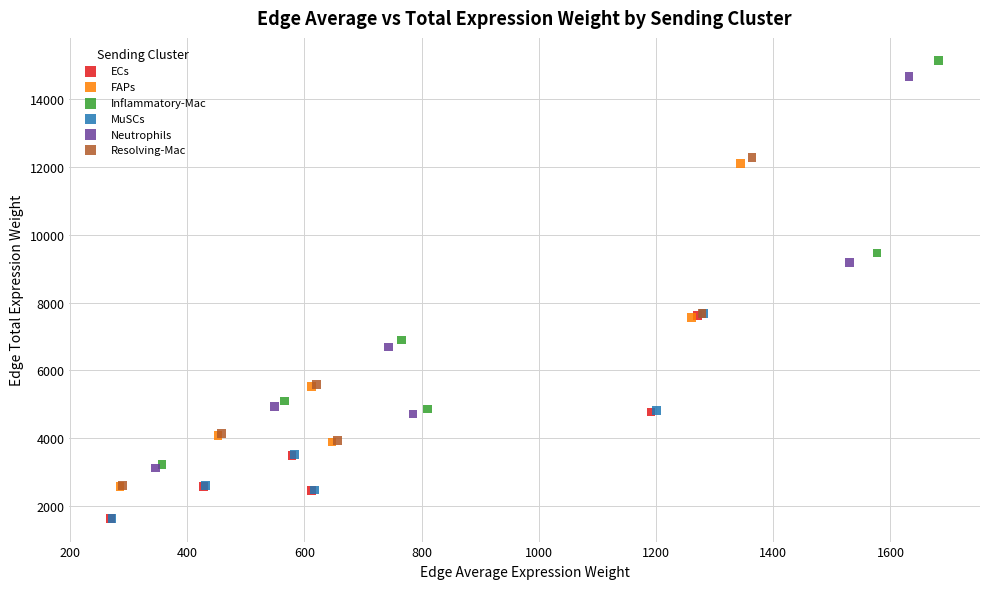

Which series has the widest spread of Y values?

Inflammatory-Mac